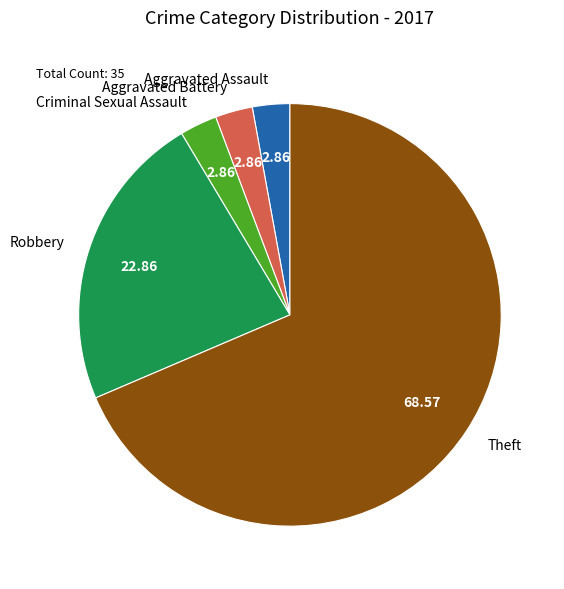

Which category has the biggest portion of the pie?

Theft